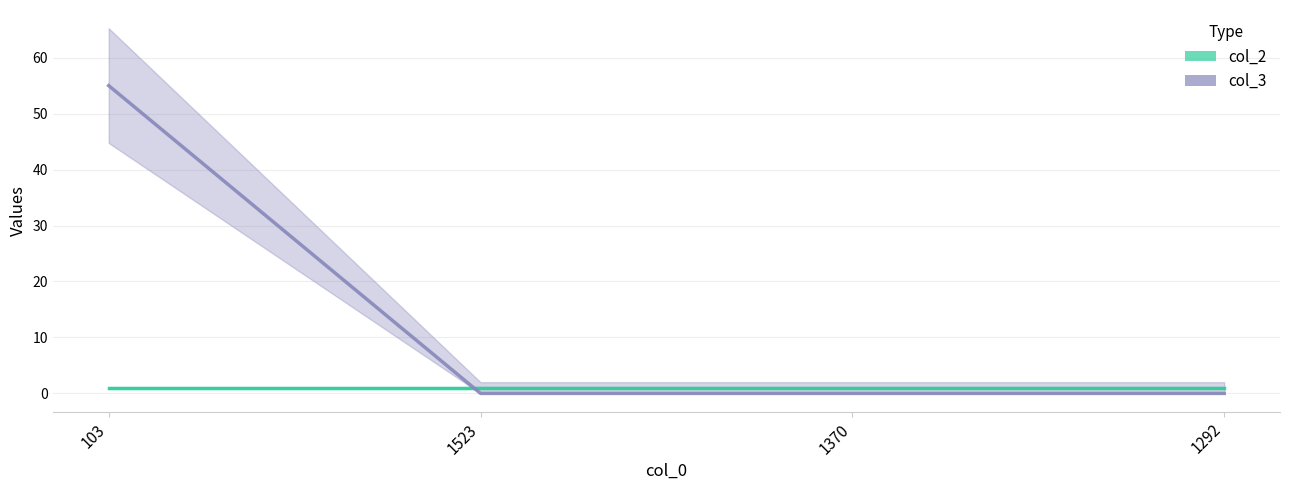

Is it true that col_2 equals 1 at 1523?

True